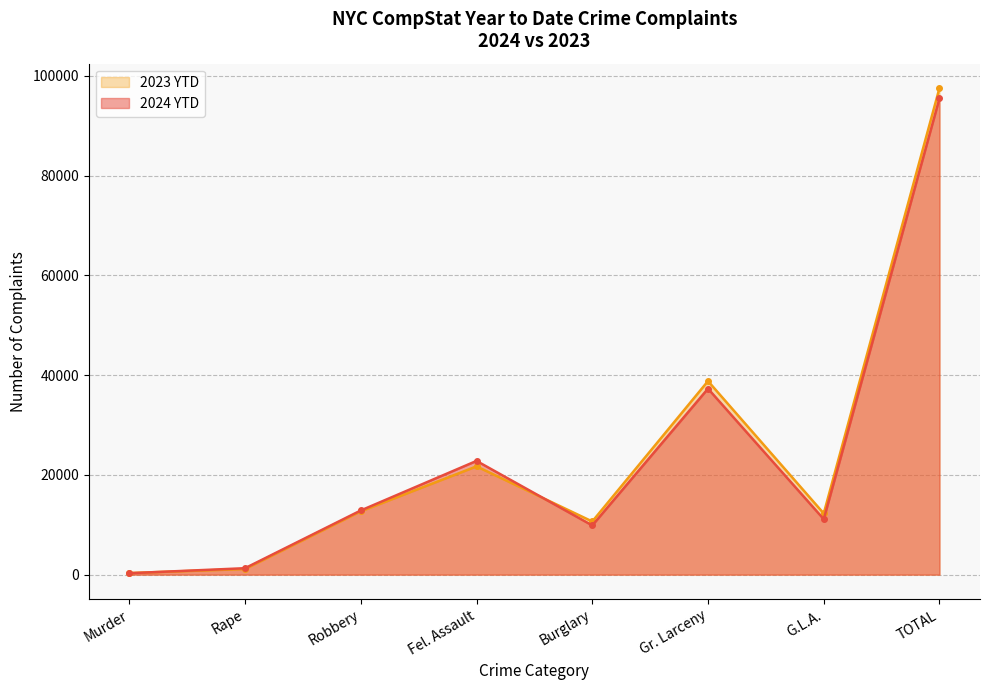

Reading left to right, what are all the values shown in this chart?

2024 YTD: Murder=284	Rape=1290	Robbery=12868	Fel. Assault=22806	Burglary=9866	Gr. Larceny=37295	G.L.A.=11118	TOTAL=95527
2023 YTD: Murder=321	Rape=1121	Robbery=12692	Fel. Assault=21712	Burglary=10659	Gr. Larceny=38815	G.L.A.=12269	TOTAL=97589